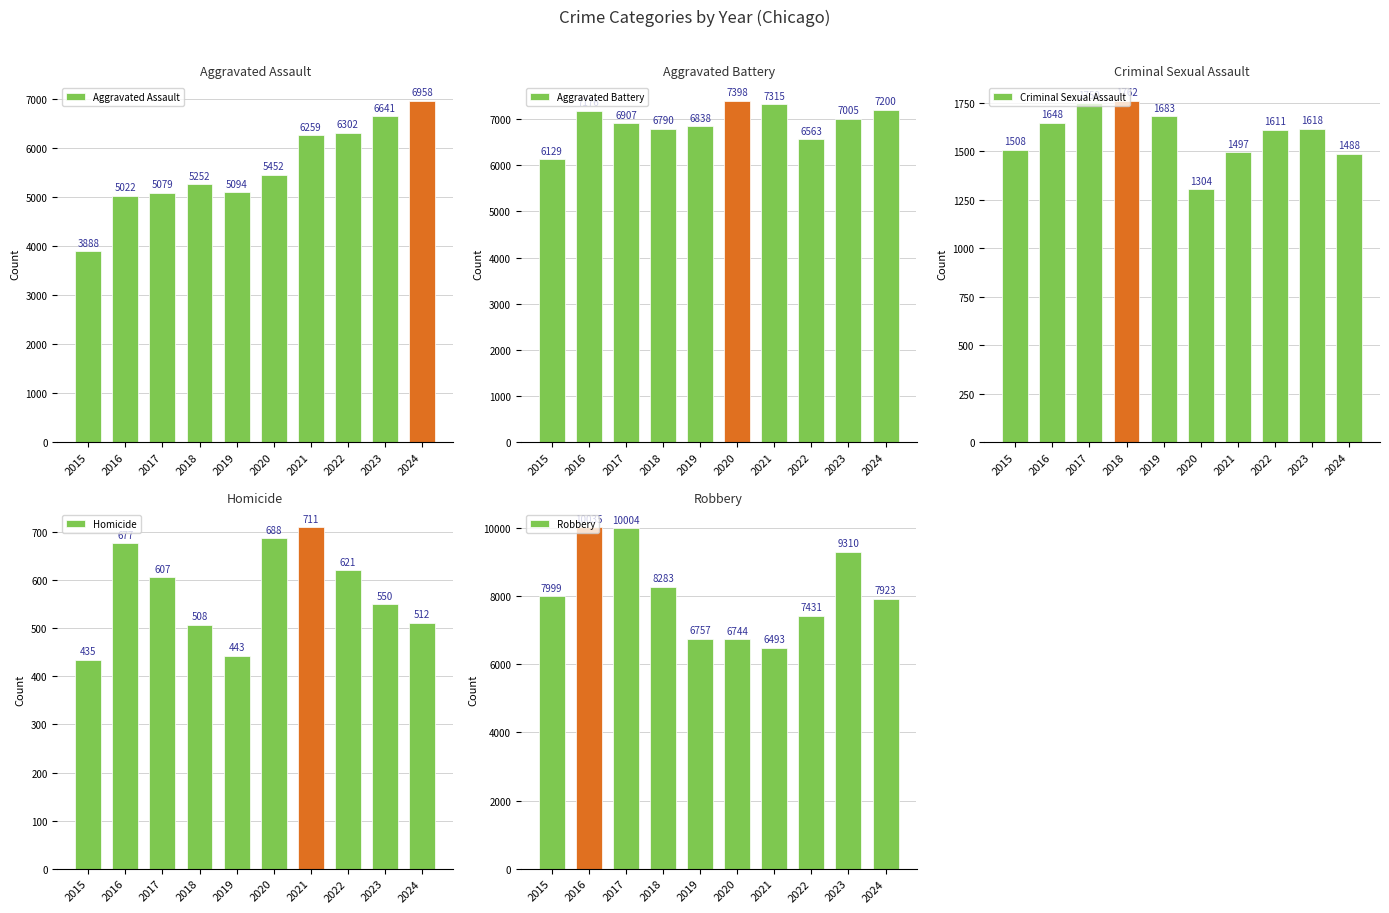

What is the value of the Homicide bar at the 4th from the left?

508